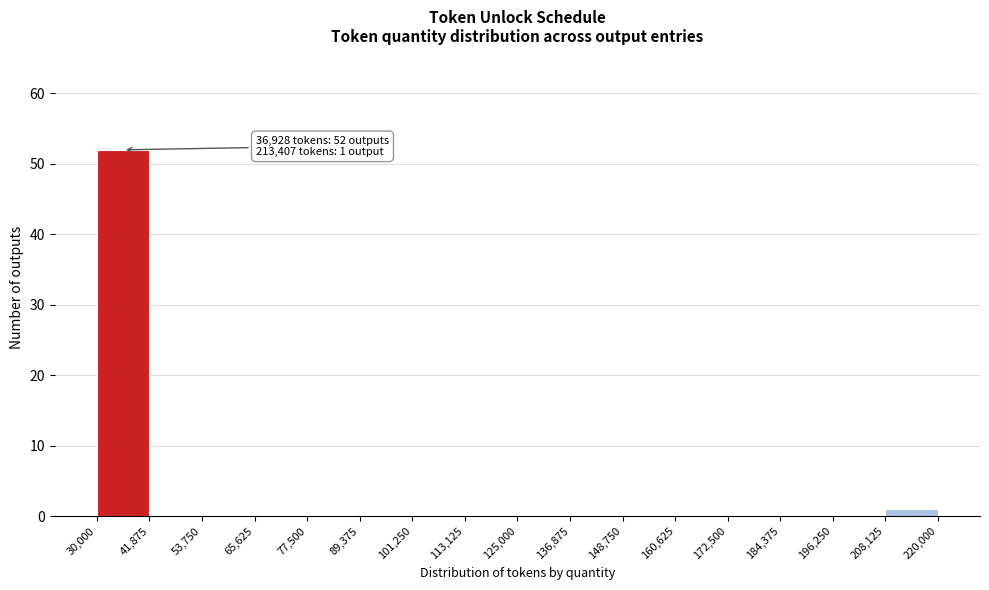

Over which range of the x-axis is the bar tallest?

30,000 to 41,875